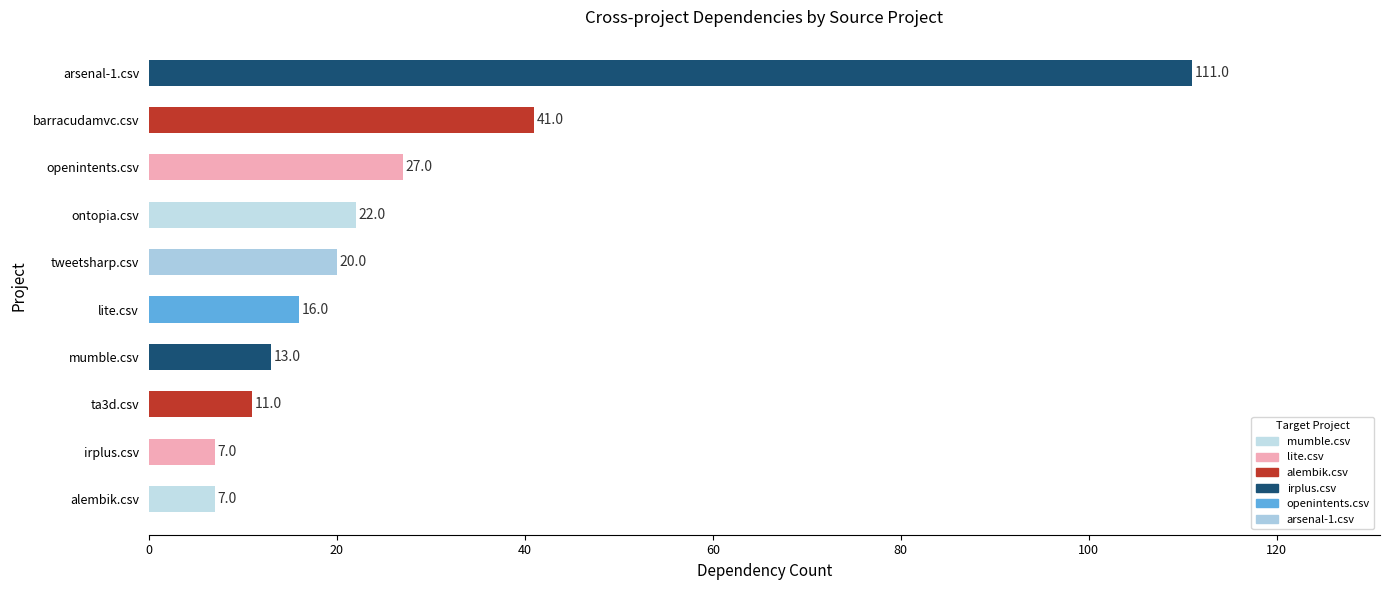

How many bars are there in total?

10